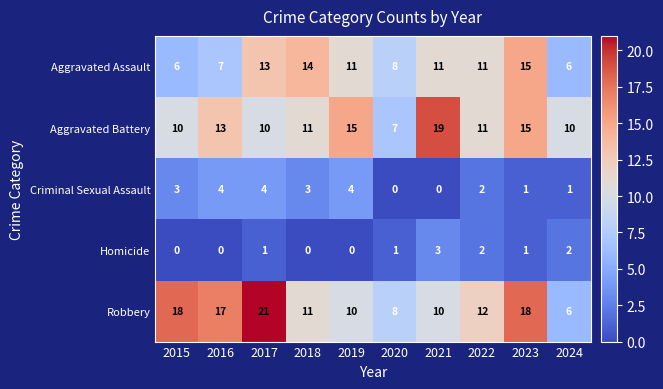

At how many categories does at least one series exceed 4?

10